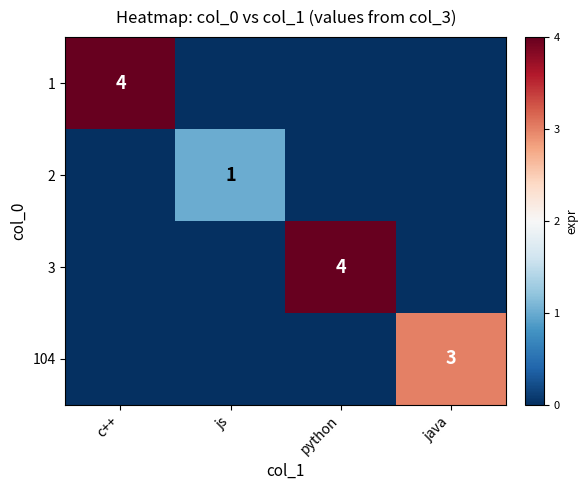

The value of 1 at c++ is 4. True or false?

True